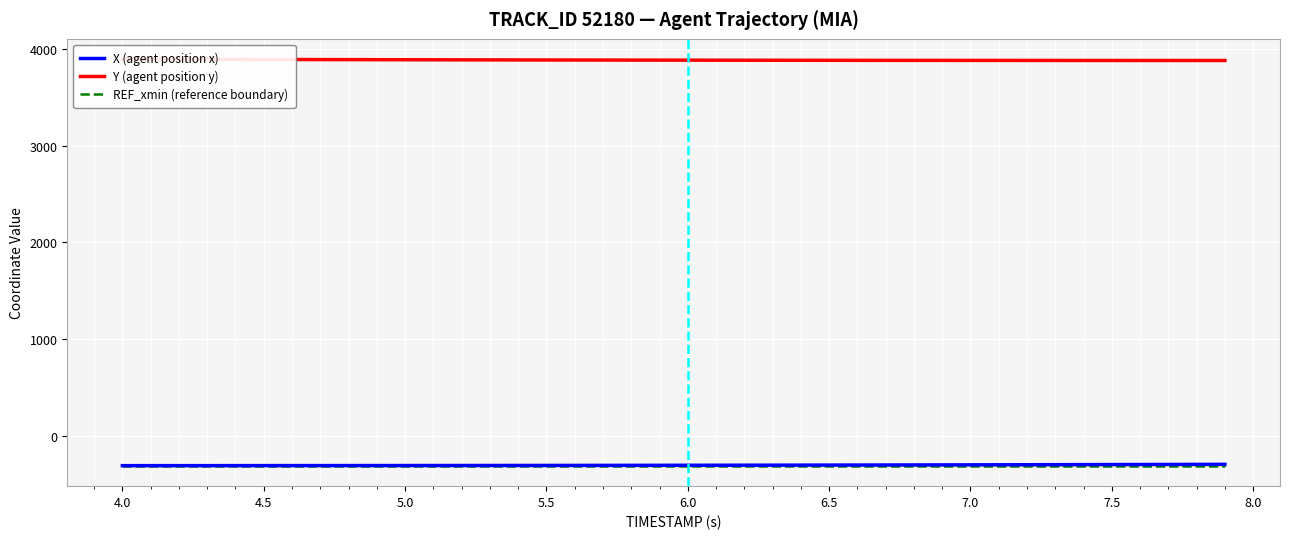

At 5.0, list the series in order from smallest to largest.

REF_xmin (reference boundary), X (agent position x), Y (agent position y)